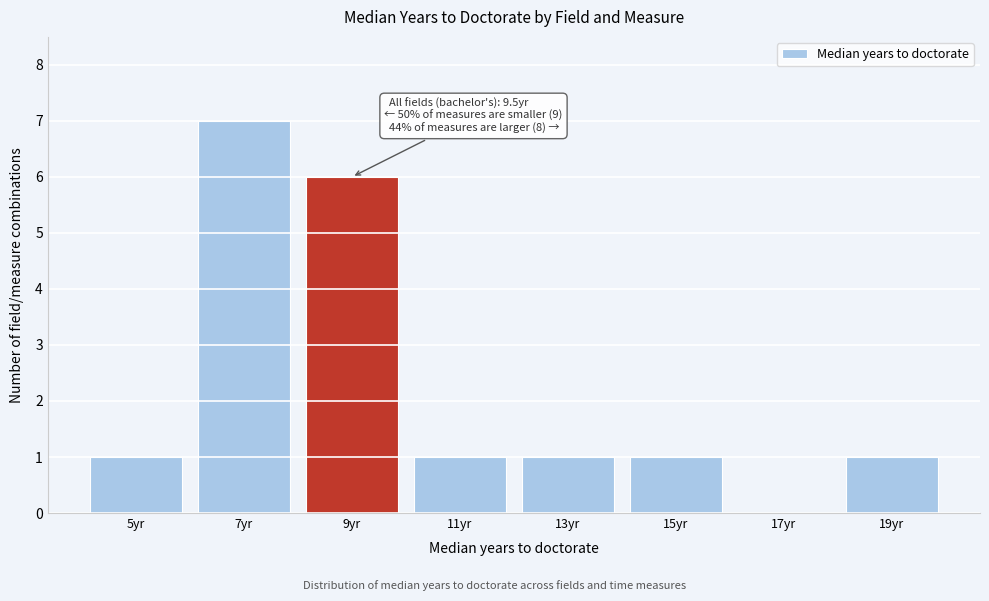

Reading left to right, list all the values displayed in this chart.

5yr=1	7yr=7	9yr=6	11yr=1	13yr=1	15yr=1	17yr=0	19yr=1